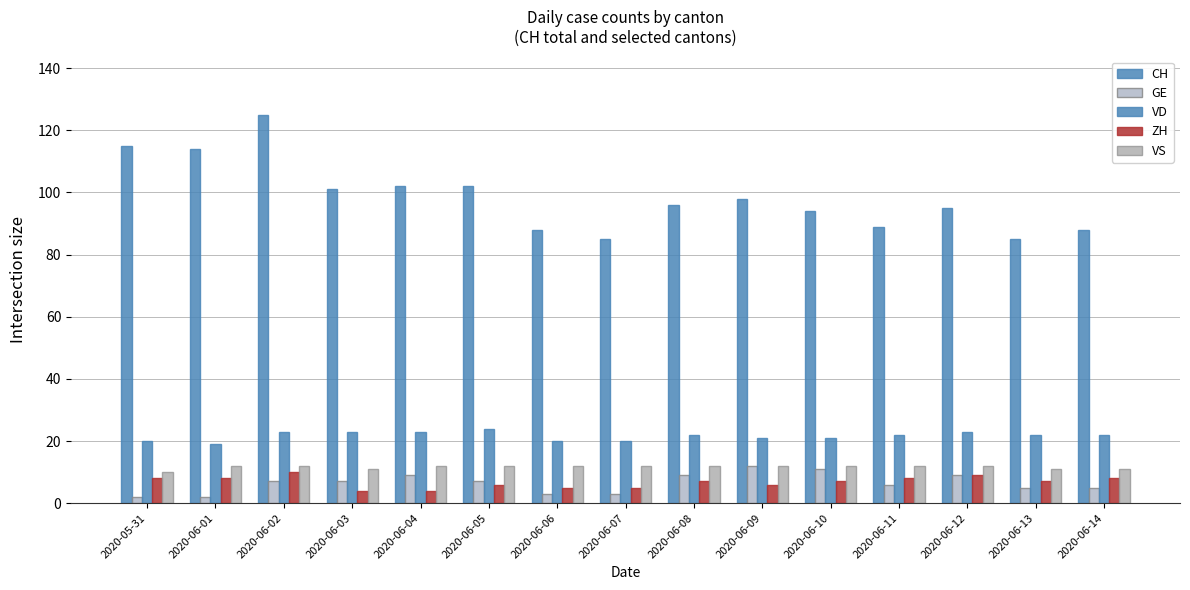

What is the spread (max minus min) of values at 2020-06-13?

80